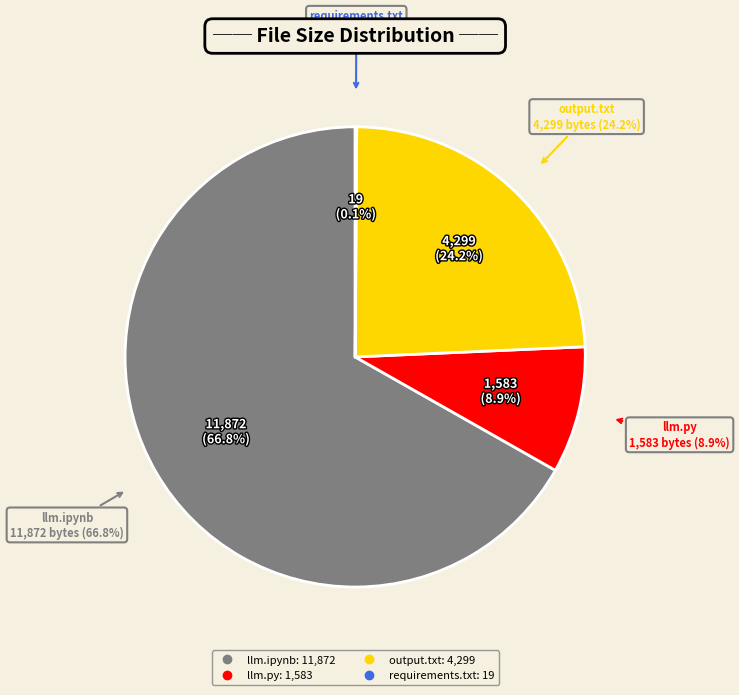

Is llm.py the majority of the pie?

No